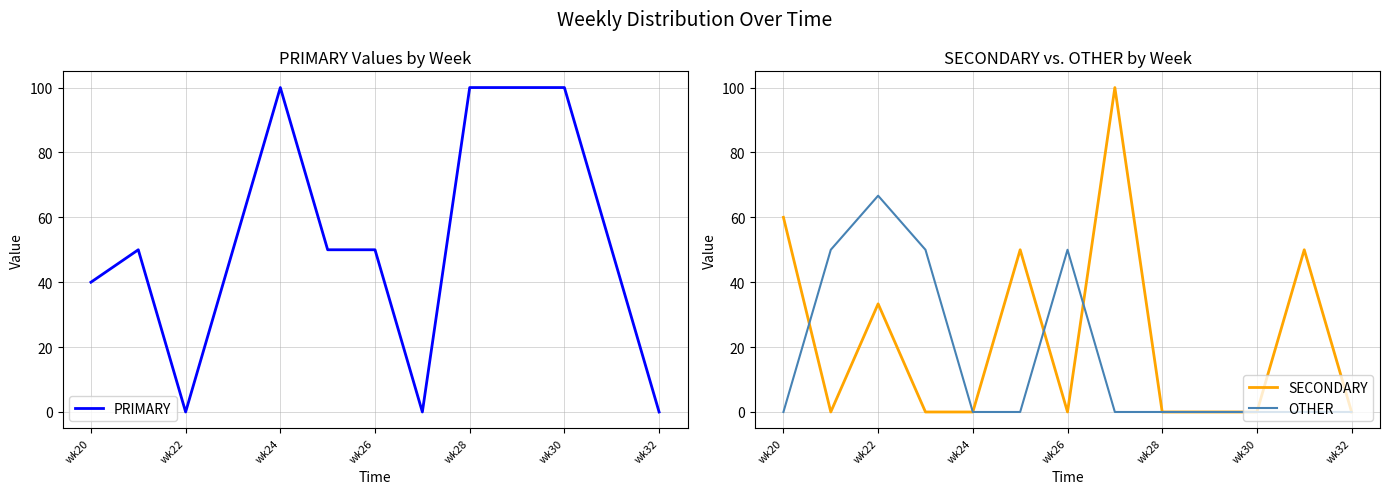

True or false: PRIMARY and OTHER intersect in this chart.

False